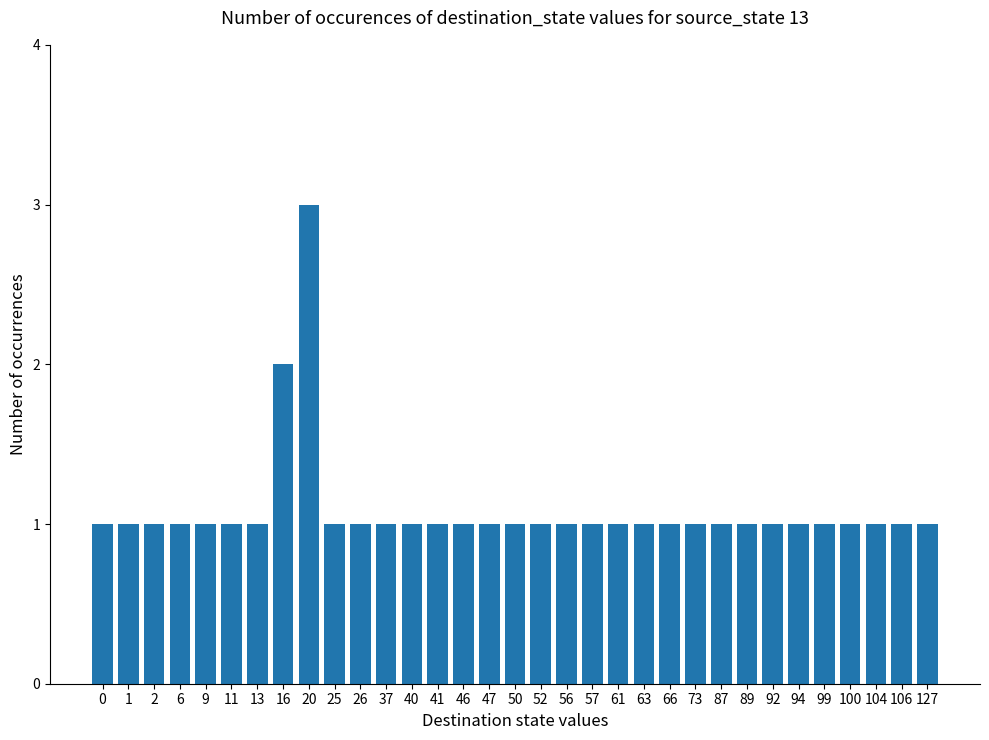

Reading left to right, extract all data points from this chart.

0=1	1=1	2=1	6=1	9=1	11=1	13=1	16=2	20=3	25=1	26=1	37=1	40=1	41=1	46=1	47=1	50=1	52=1	56=1	57=1	61=1	63=1	66=1	73=1	87=1	89=1	92=1	94=1	99=1	100=1	104=1	106=1	127=1